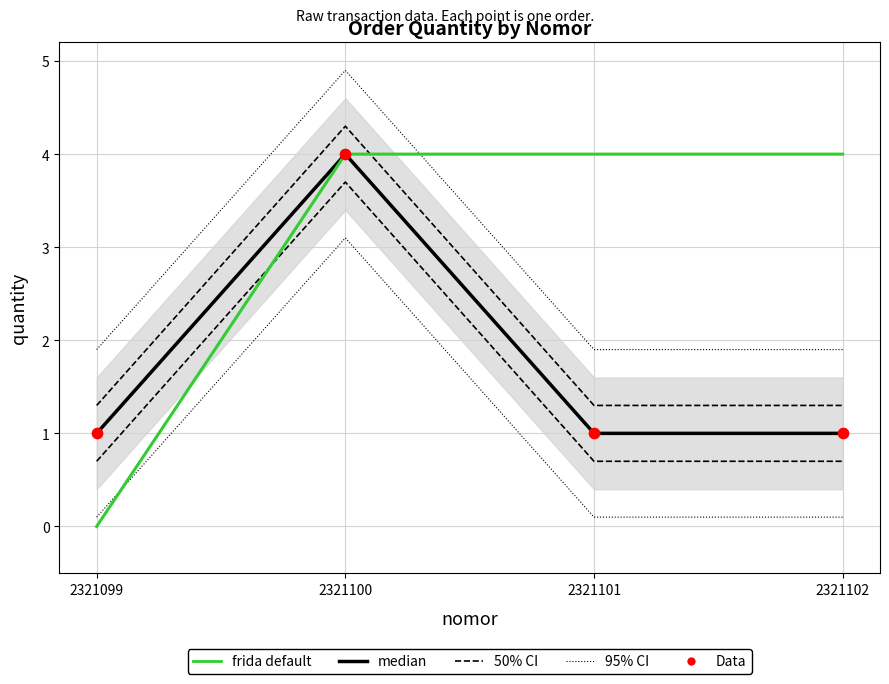

Which series reaches the minimum Y coordinate?

frida default